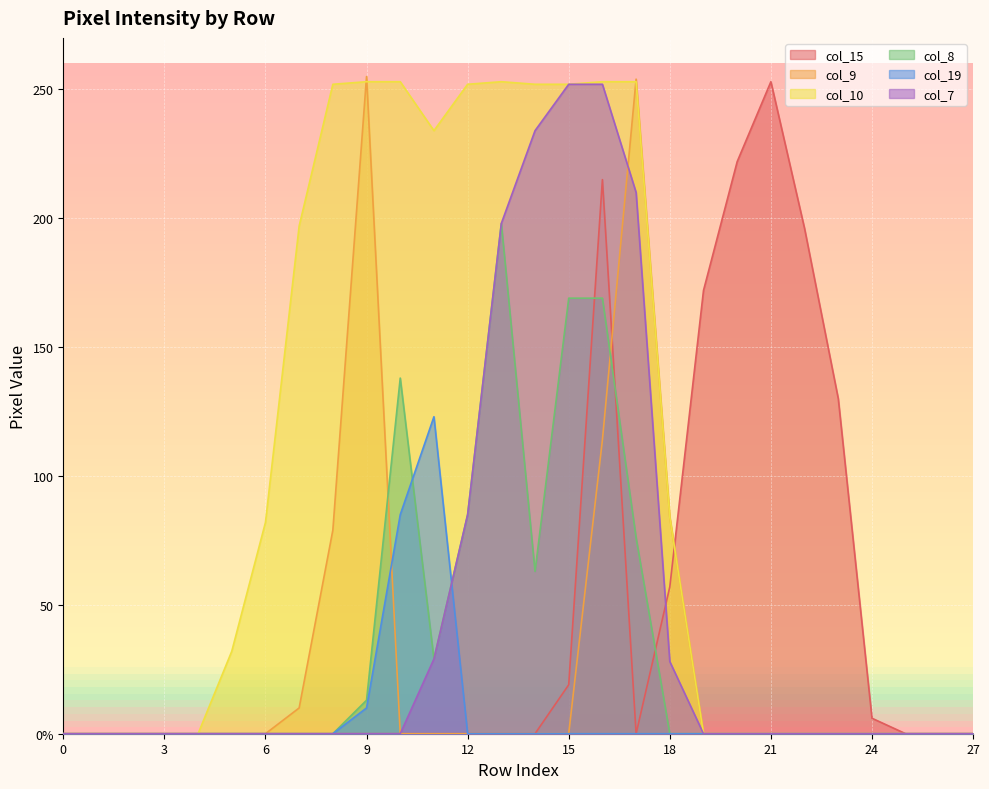

What is the value of the col_7 point at the 15th from the left?

234